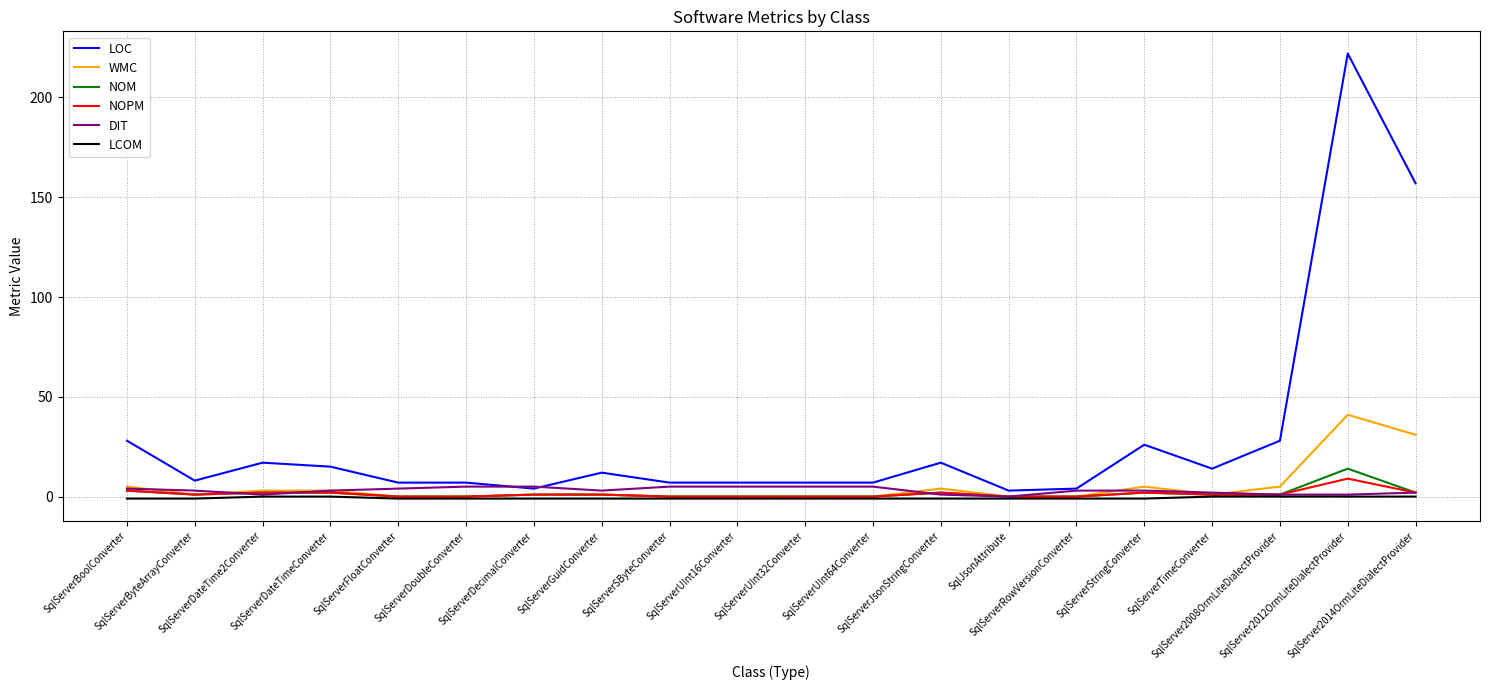

Which series has the largest total across all categories?

LOC